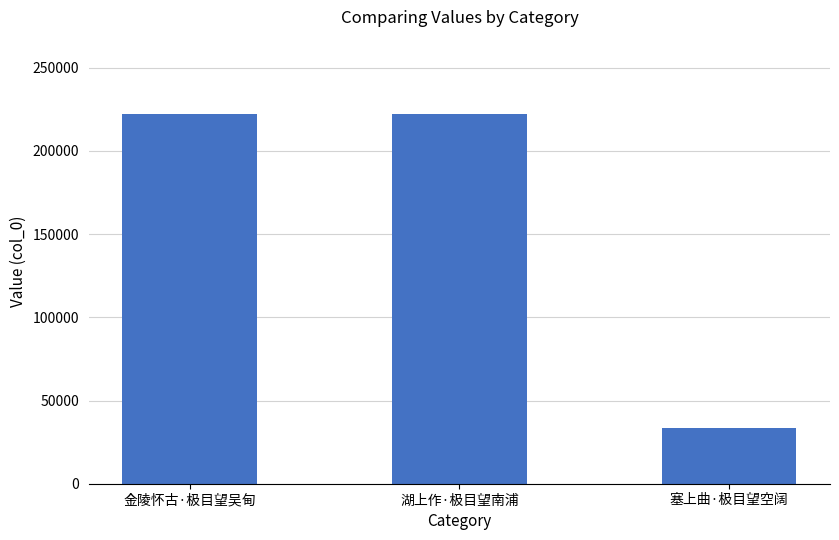

True or false: the data shows 33561 at 塞上曲·极目望空阔.

True